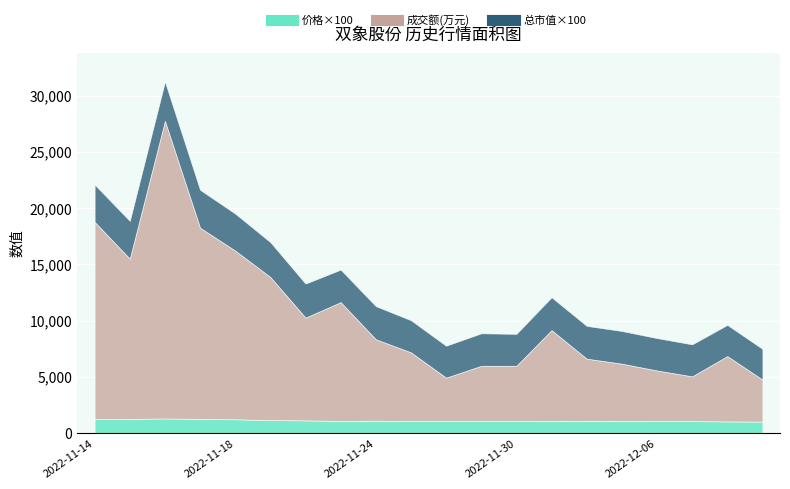

Which series has the largest total across all categories?

成交额(万元)